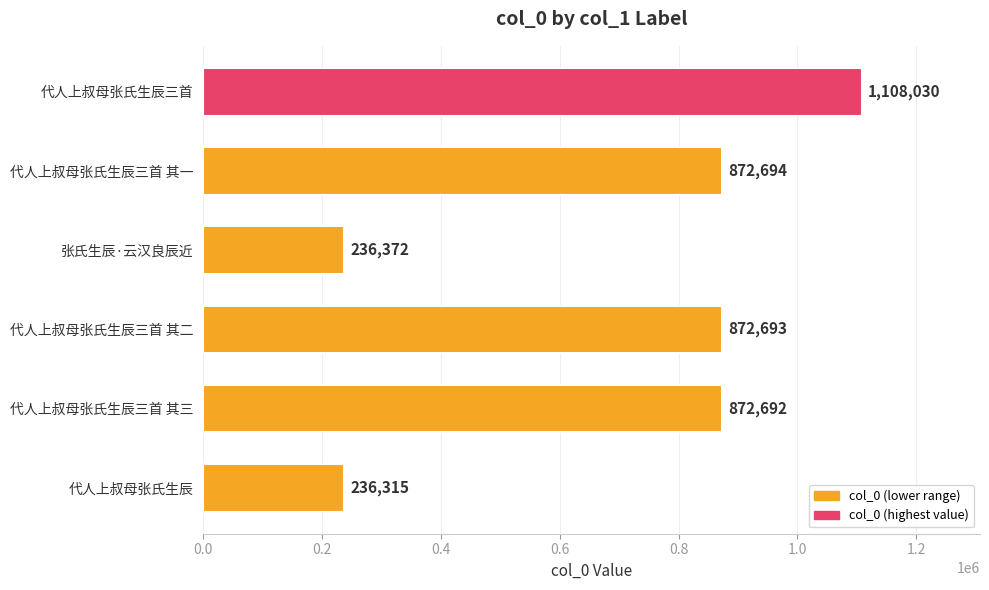

How many series are shown in this chart?

1